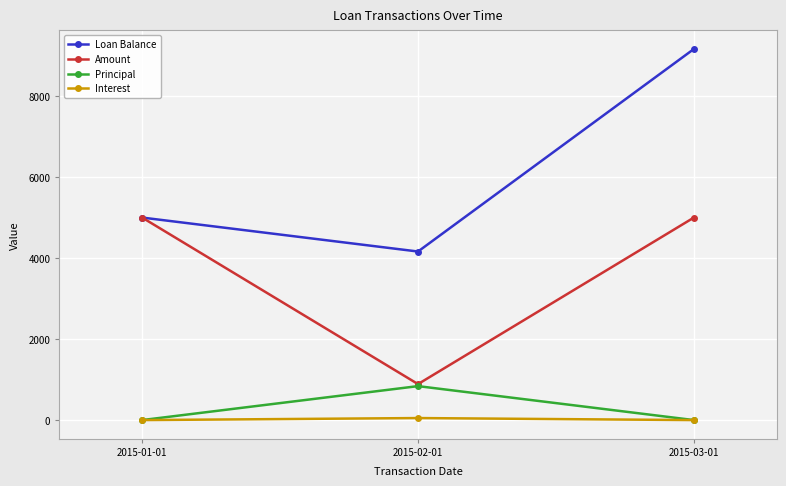

What is the spread (max minus min) of values at 2015-01-01?

5000.0